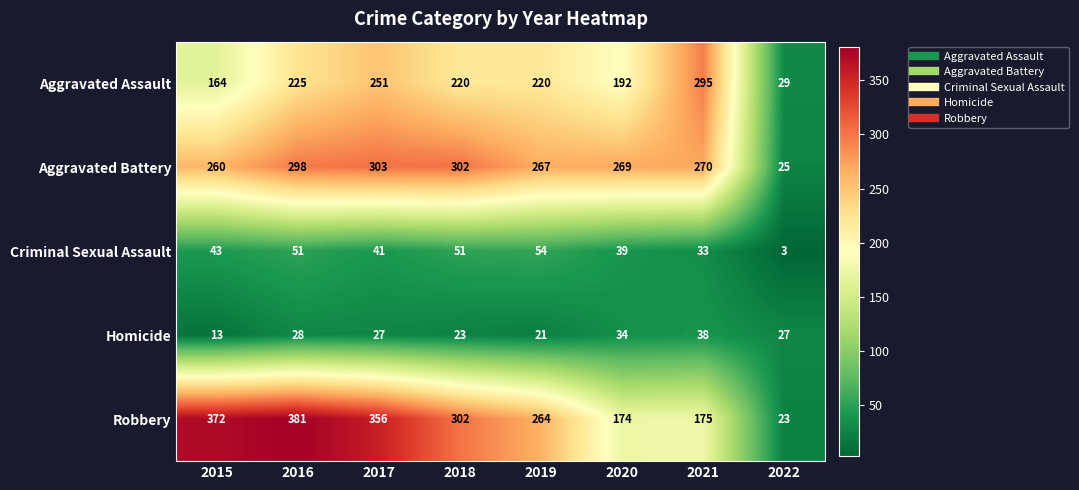

At how many categories does at least one series exceed 77?

7